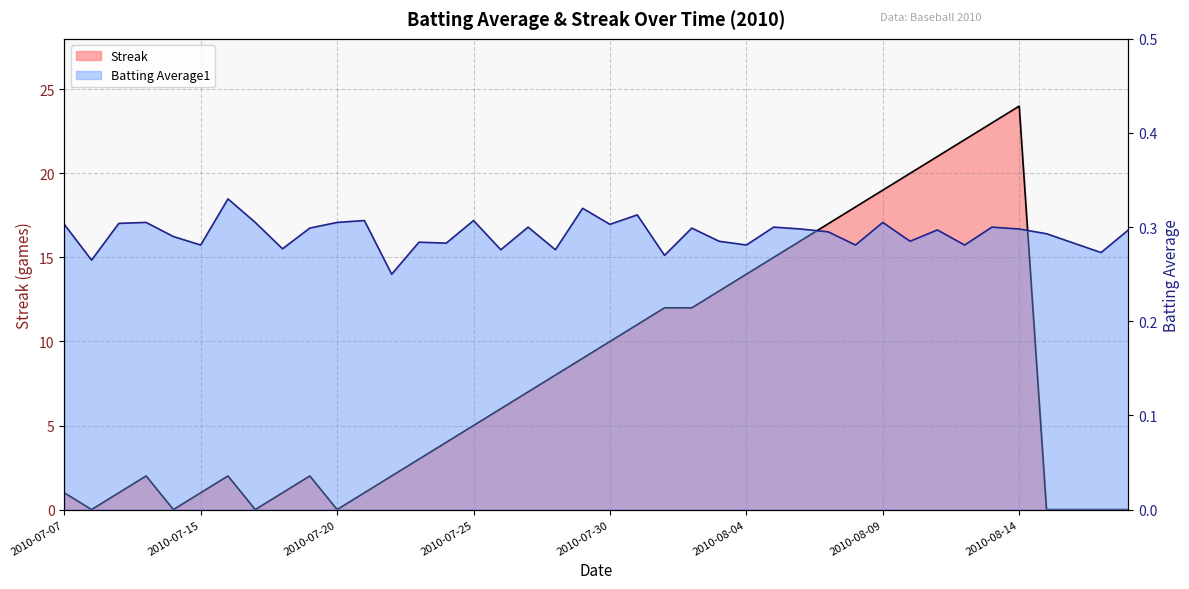

What is the greatest value displayed?

24.0